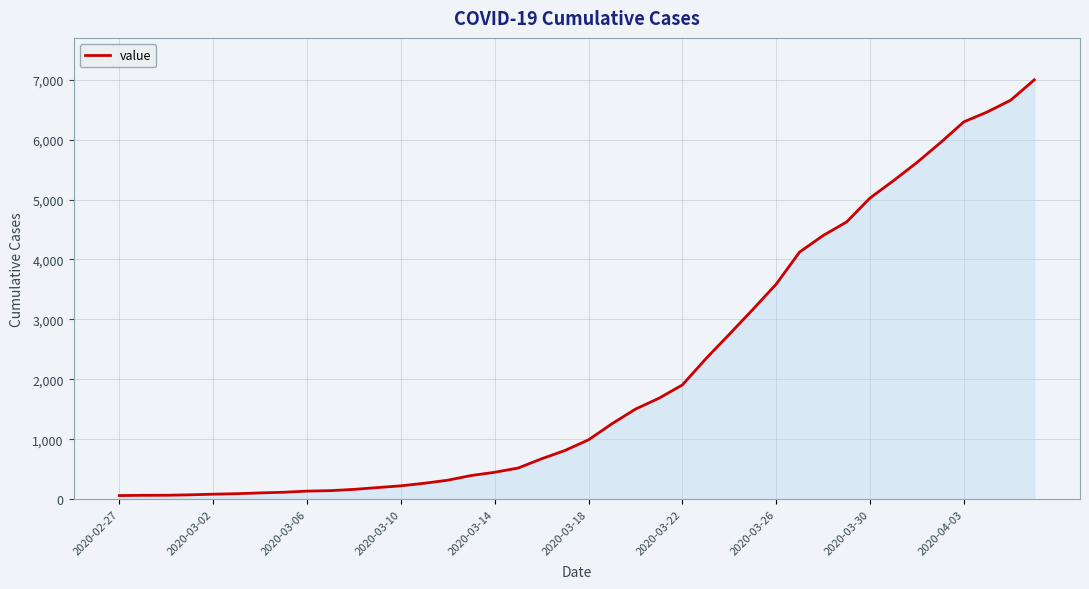

What is the greatest value displayed?

6995